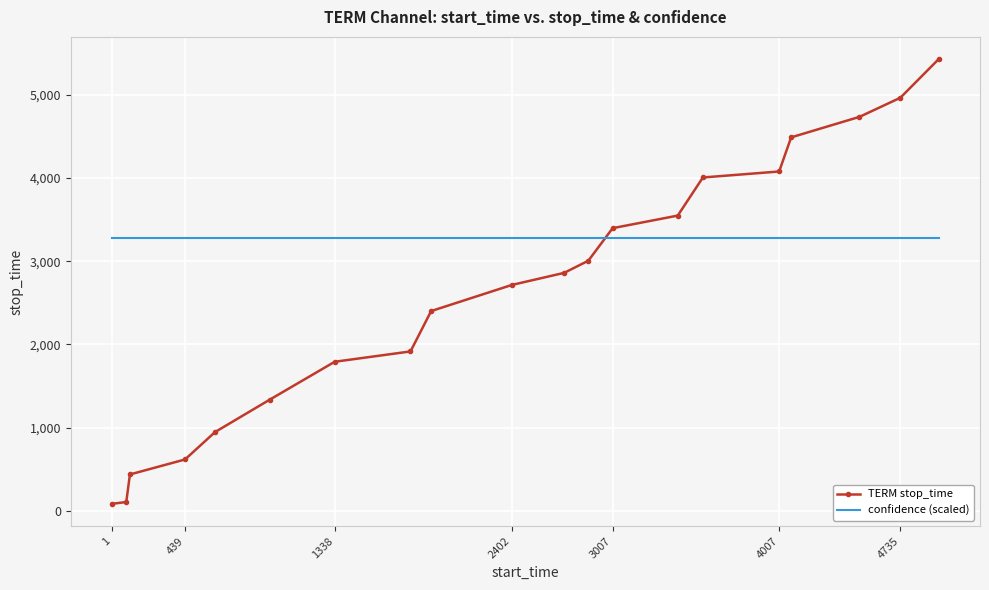

What is the difference between the maximum and minimum values in the TERM stop_time series?

5343.0